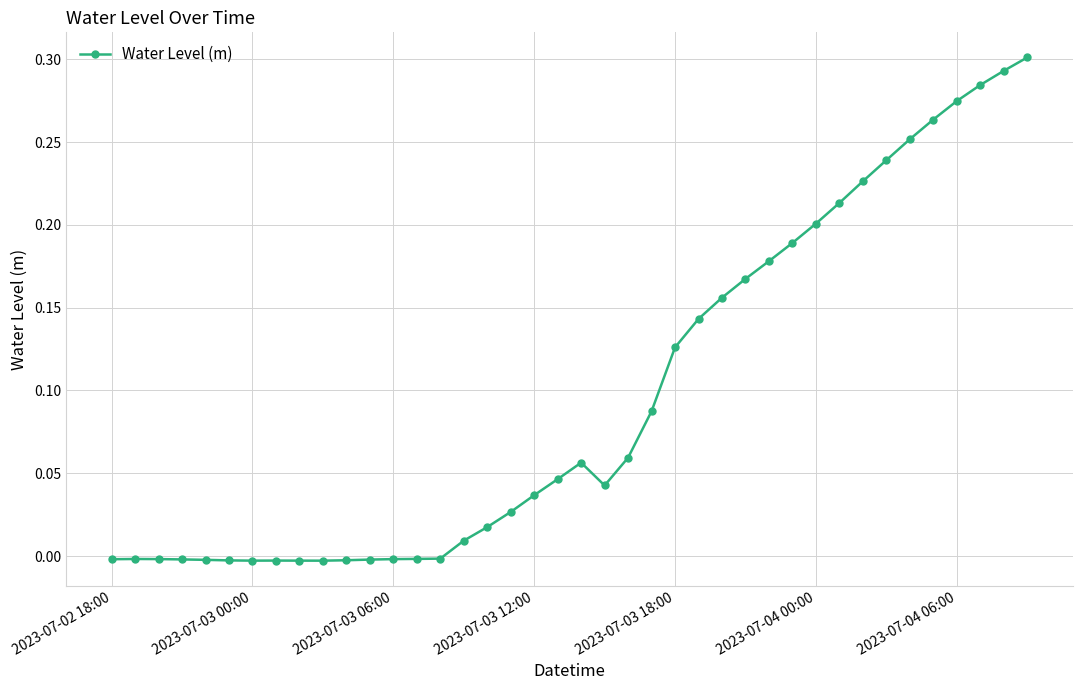

True or false: the data has more than 2 interior local peaks.

True